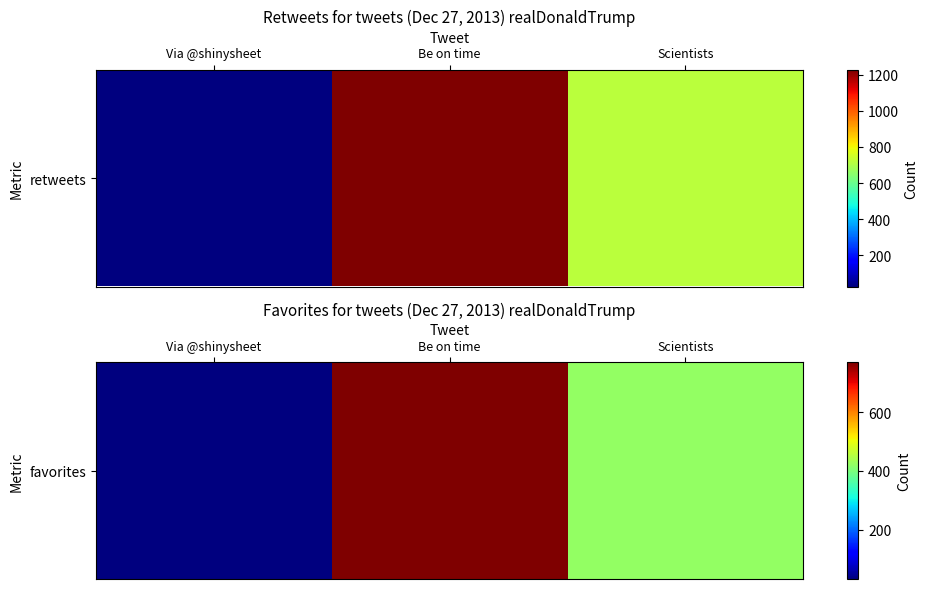

What is the change in value from Via @shinysheet to Scientists?

+391